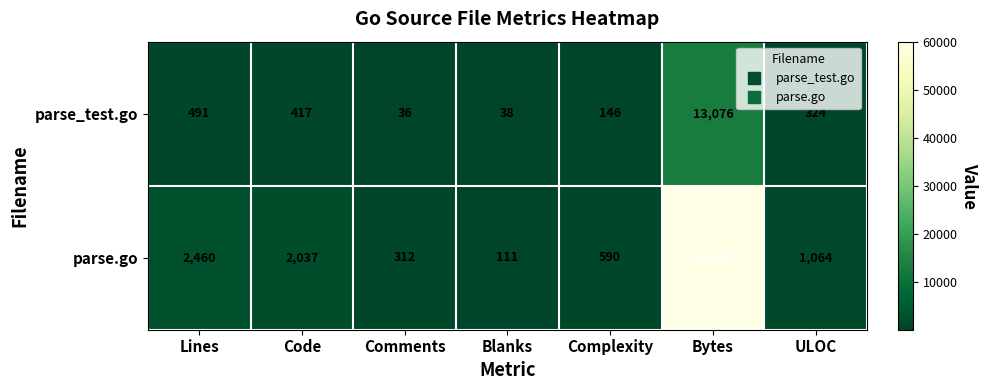

Rank the series by their maximum value, from highest to lowest.

parse.go, parse_test.go